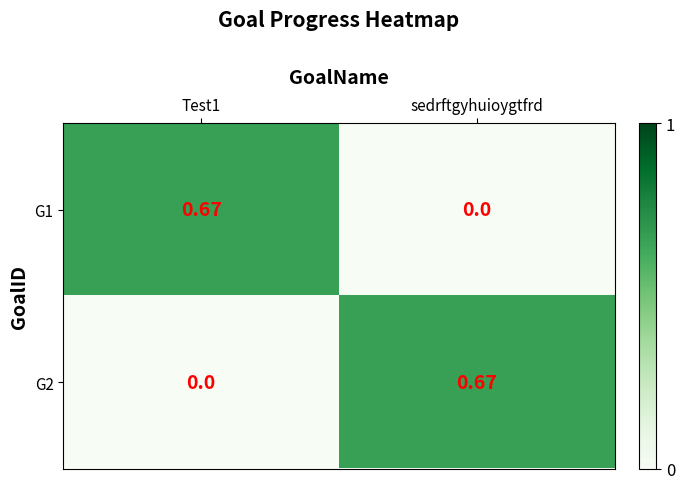

Rank the series at sedrftgyhuioygtfrd from lowest to highest value.

G1, G2